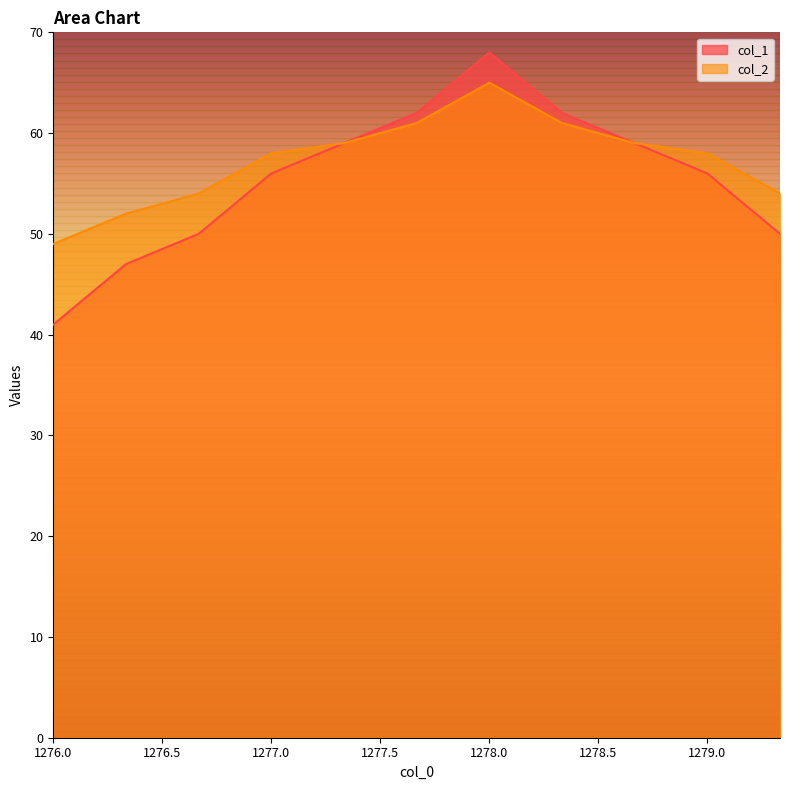

At which label does col_2 reach its minimum?

1276.0